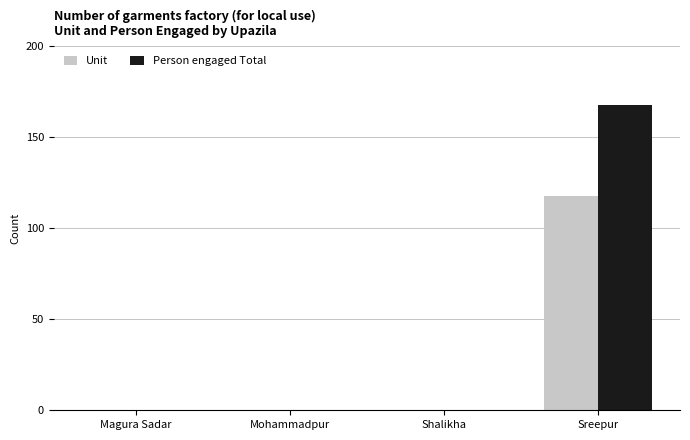

Is the value of Unit at Sreepur greater than the value of Person engaged Total at Magura Sadar?

Yes